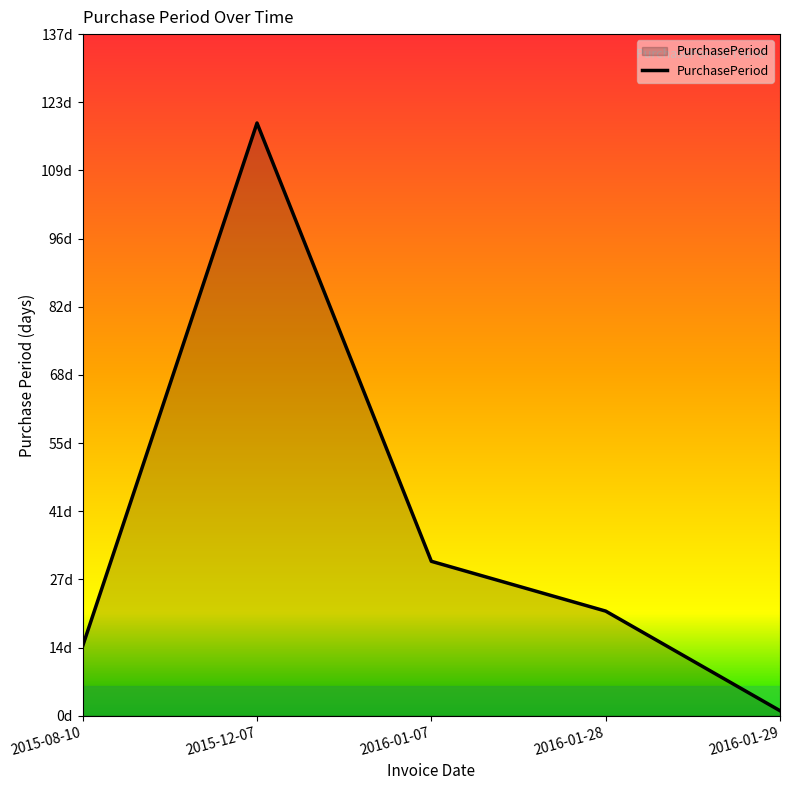

Does the chart display data point markers on the line(s)?

No